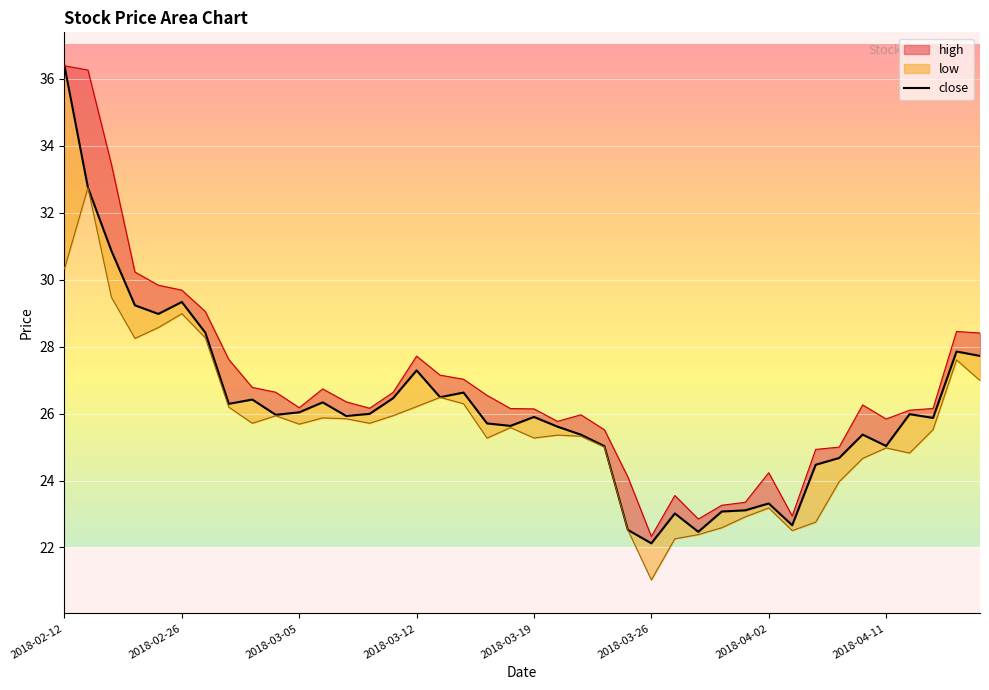

The value of high at 2018-03-13 is 27.1. True or false?

True